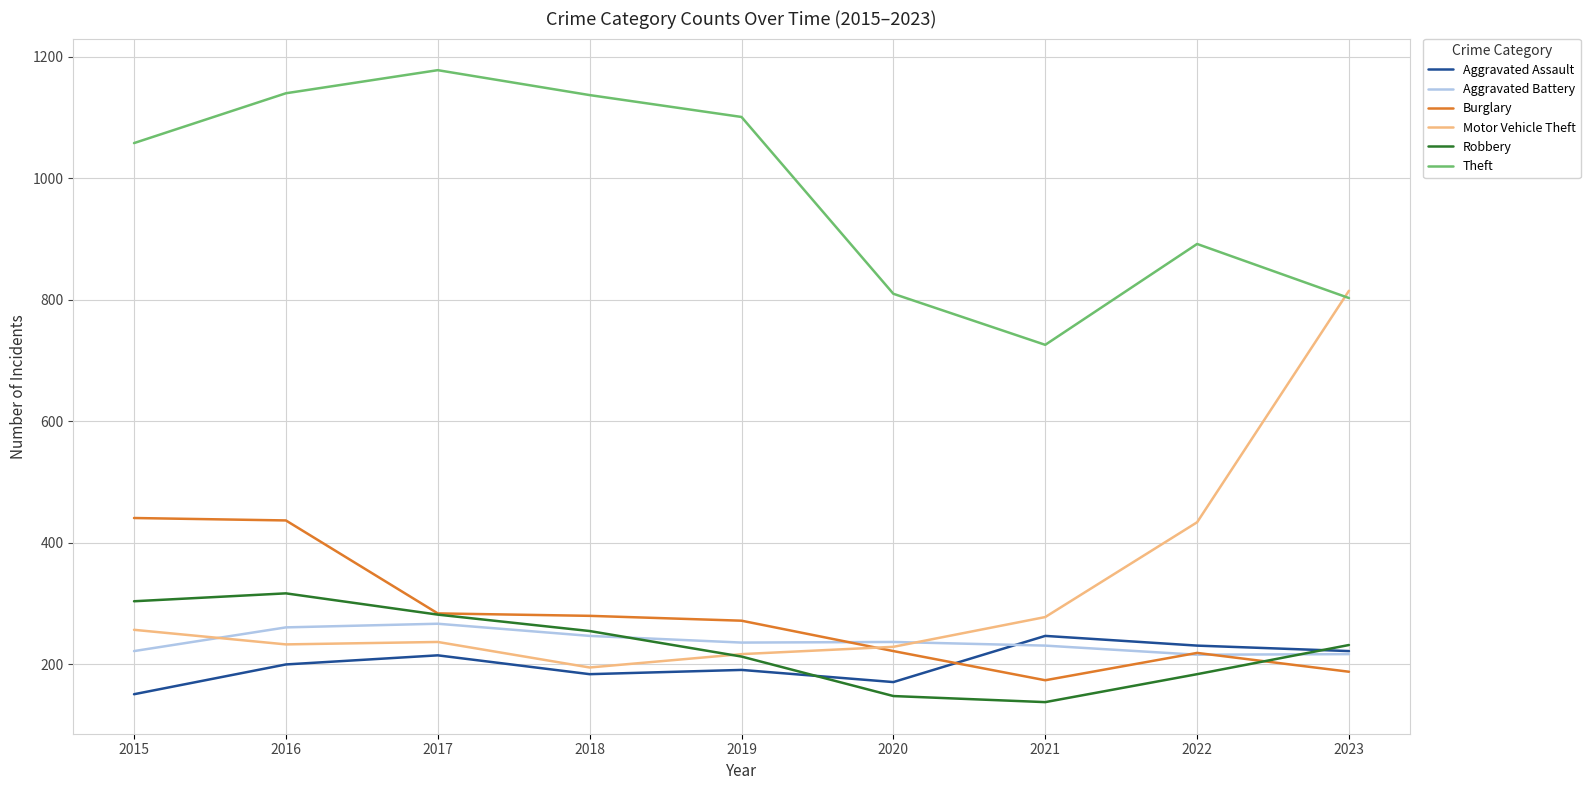

What is the maximum value shown in the chart?

1178